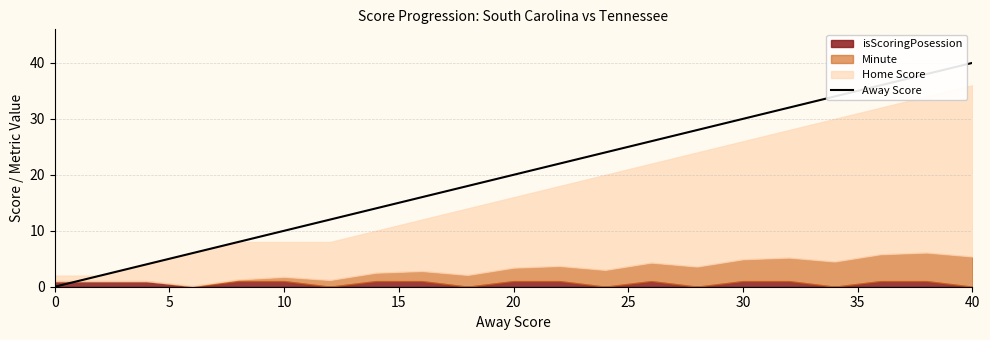

What is the greatest value displayed?

40